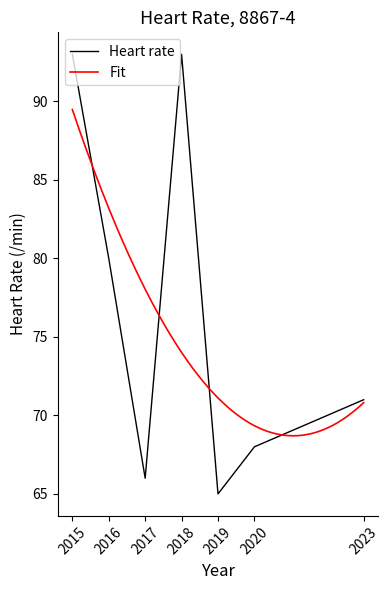

Reading left to right, what are all the values shown in this chart?

2015=93	2016=80	2017=66	2018=93	2019=65	2020=68	2023=71